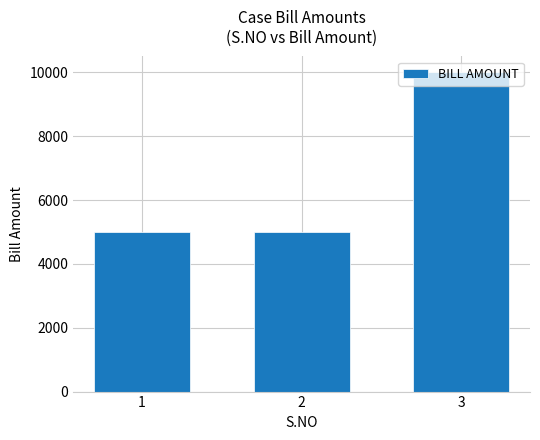

How many bars are there in total?

3